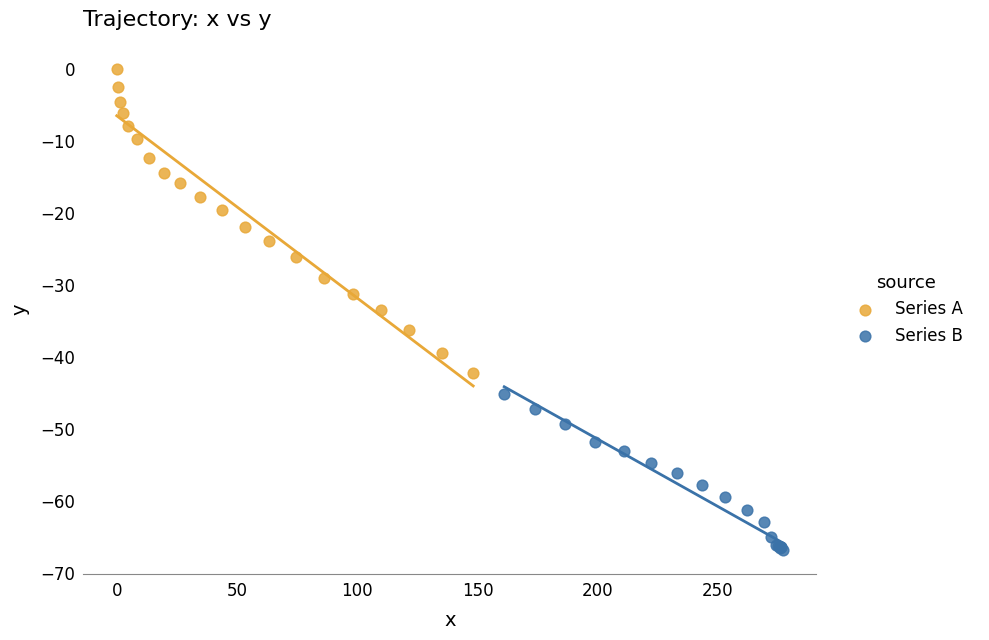

What are all the series names shown in the legend?

Series A, Series B